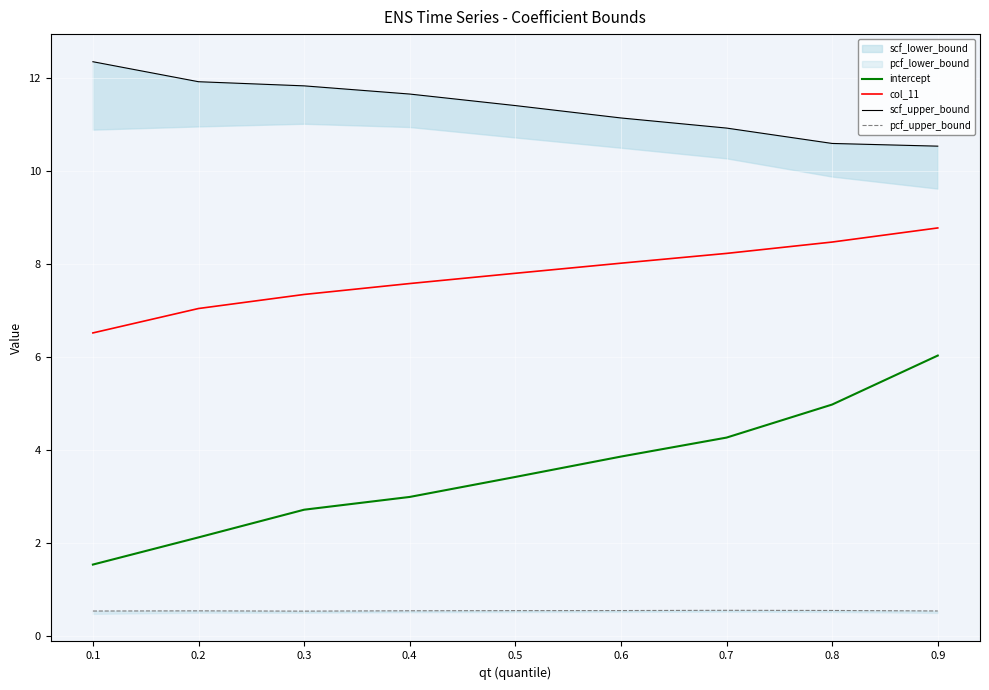

Rank the series at 0.2 from lowest to highest value.

pcf_upper_bound, intercept, col_11, scf_upper_bound